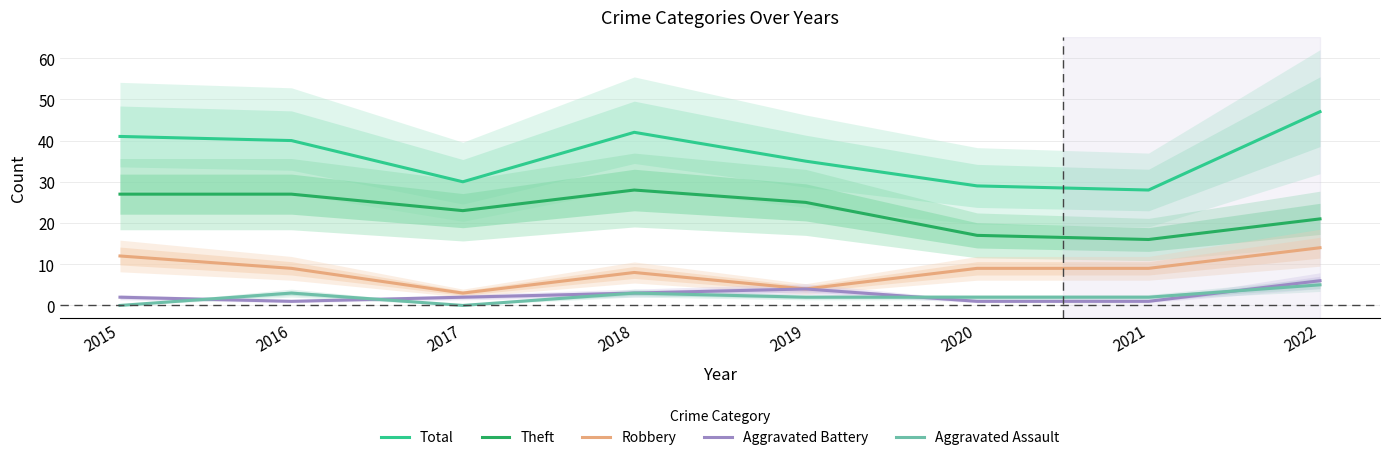

Reading left to right, transcribe all the data shown in this chart.

Total: 41	40	30	42	35	29	28	47
Theft: 27	27	23	28	25	17	16	21
Robbery: 12	9	3	8	4	9	9	14
Aggravated Battery: 2	1	2	3	4	1	1	6
Aggravated Assault: 0	3	0	3	2	2	2	5